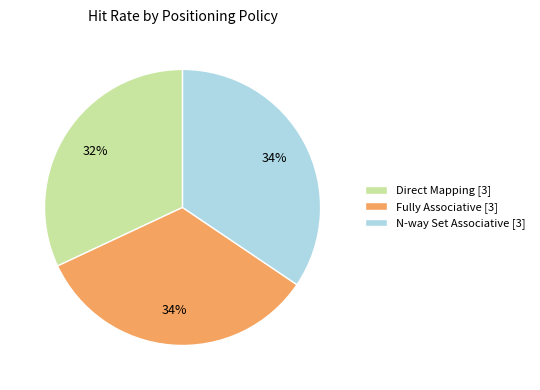

Is there a majority slice in this chart?

No